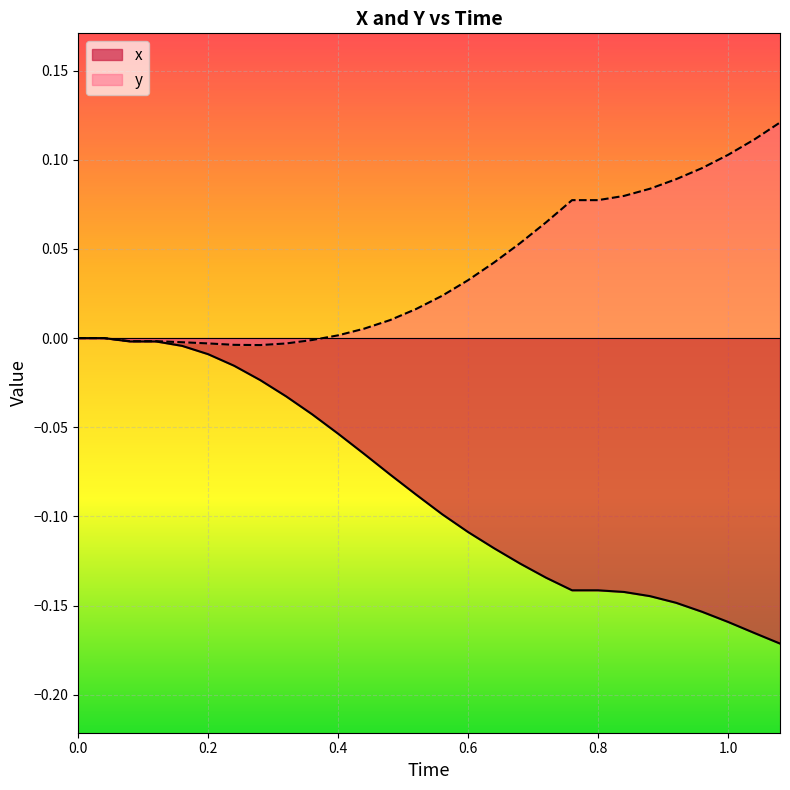

List the series in order of their overall mean, highest first.

y, x